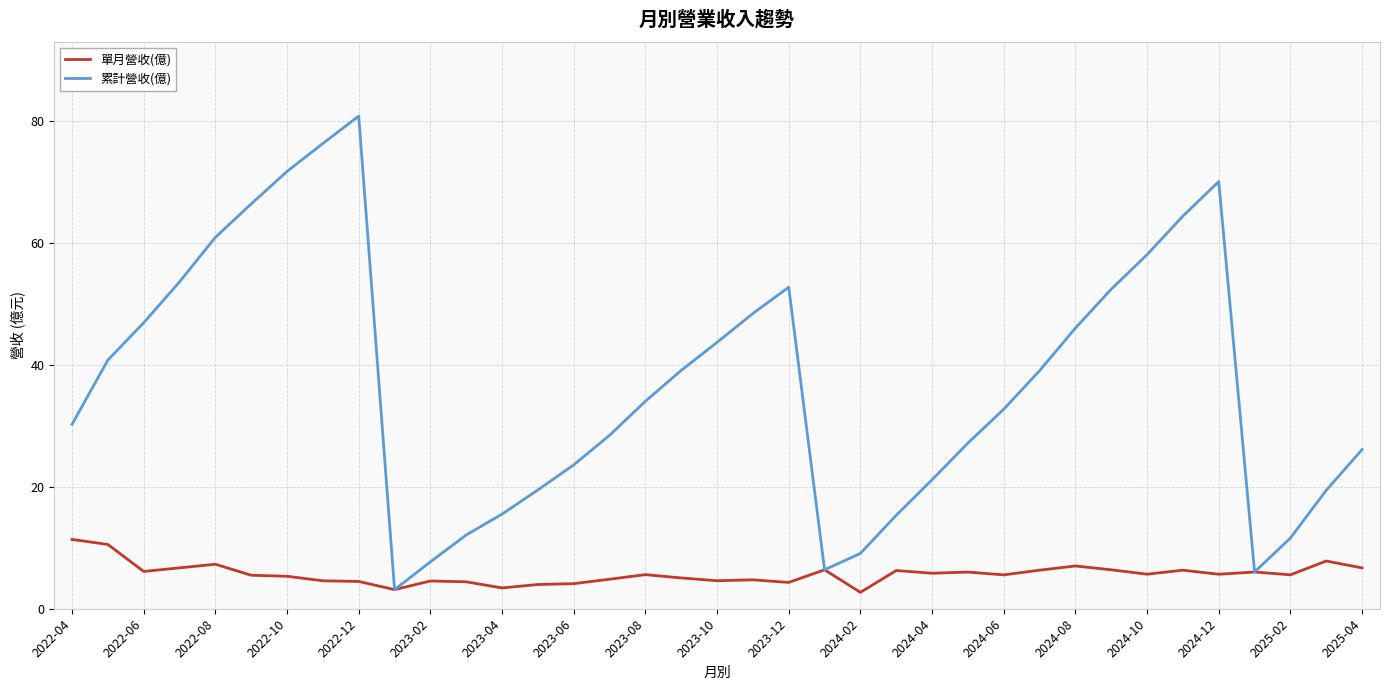

Rank the series by their maximum value, from lowest to highest.

單月營收(億), 累計營收(億)